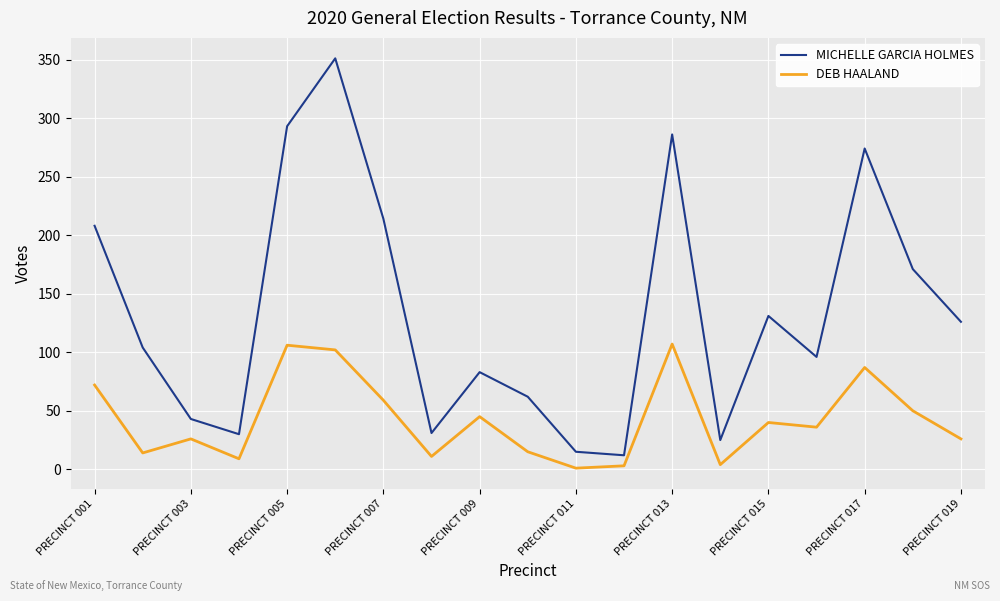

True or false: DEB HAALAND and MICHELLE GARCIA HOLMES cross at least once.

False